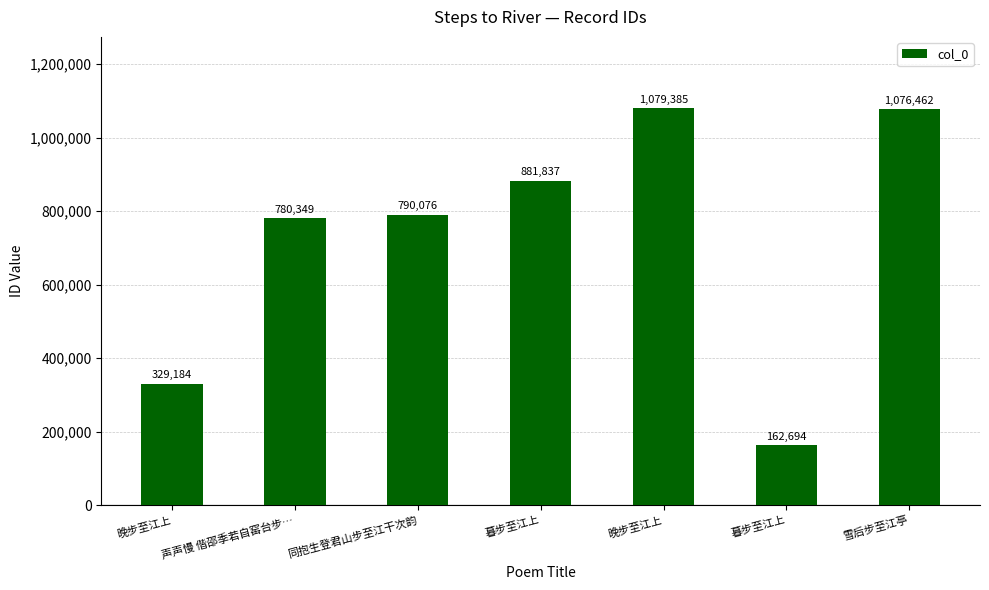

What is the difference between the maximum and minimum values?

916691